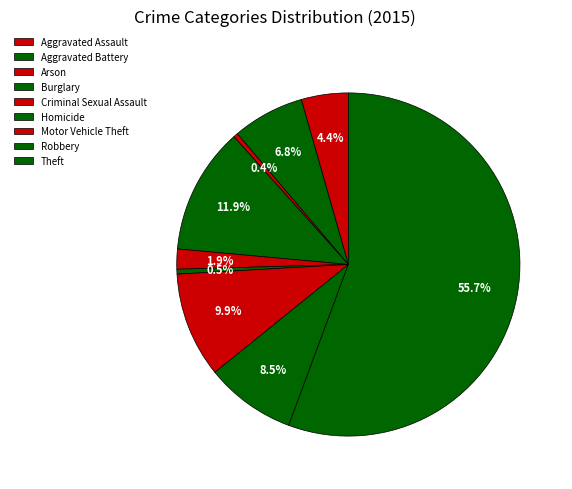

Count the number of slices in the pie.

9